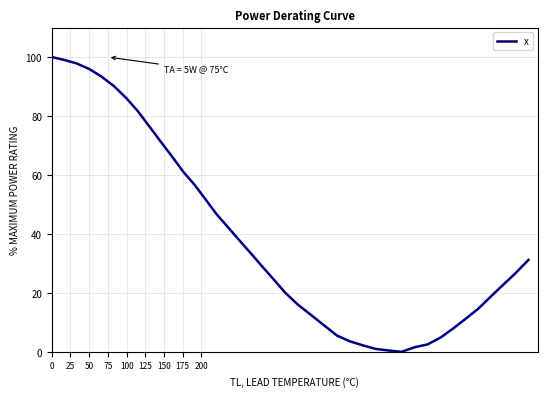

What is the maximum value shown in the chart?

100.0